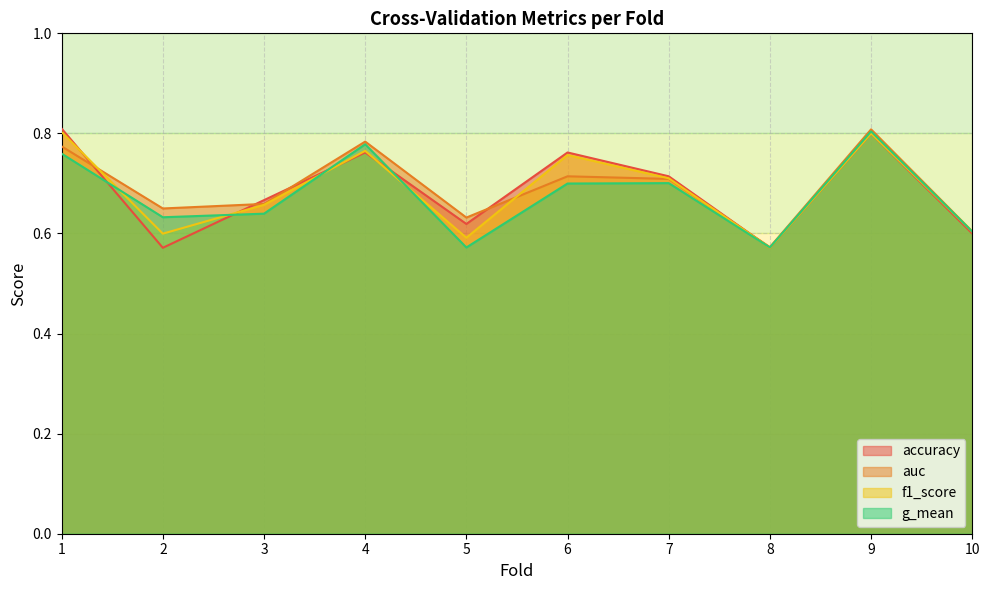

What value does the g_mean series have at 8?

0.6